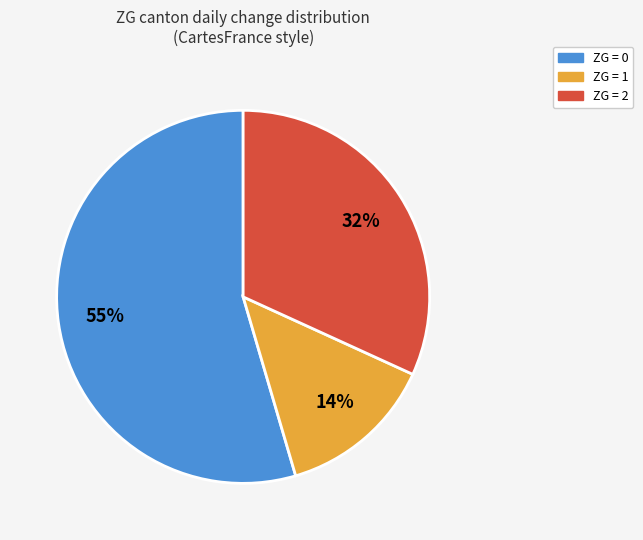

Count the number of slices in the pie.

3